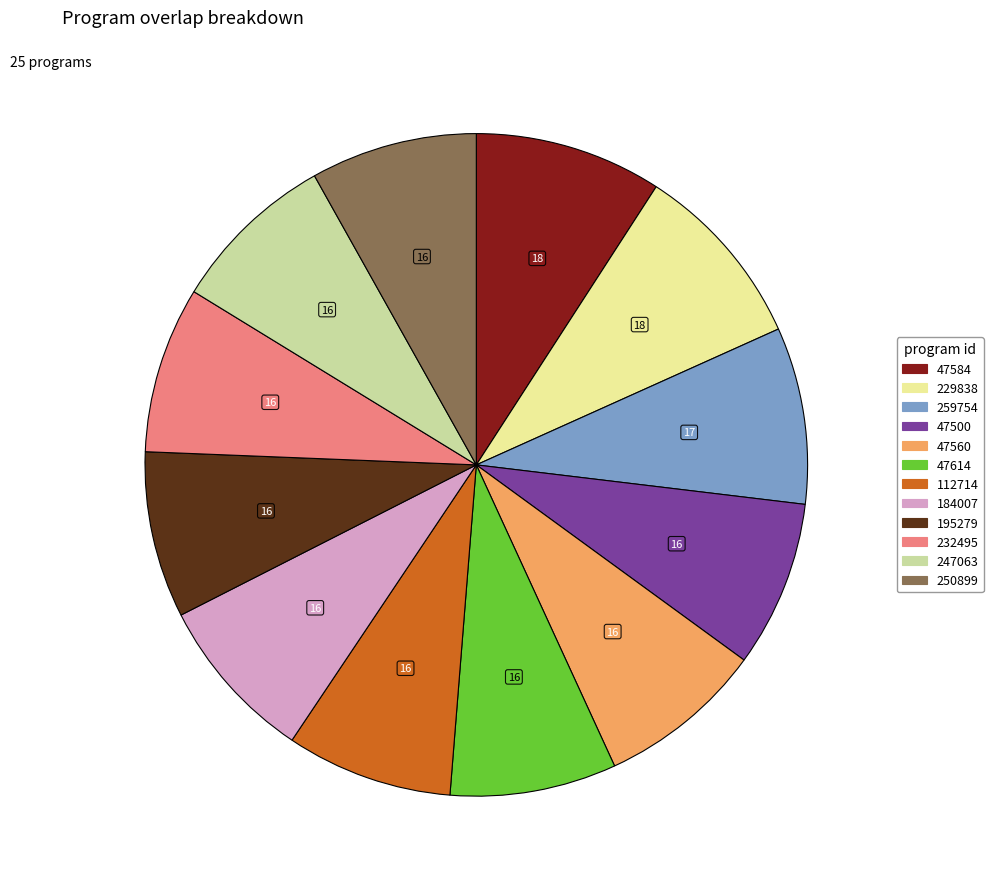

How many slices are in this pie chart?

12